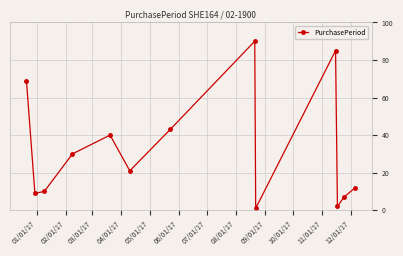

Reading left to right, transcribe all the data shown in this chart.

69	9	10	30	40	21	43	90	1	85	2	7	12